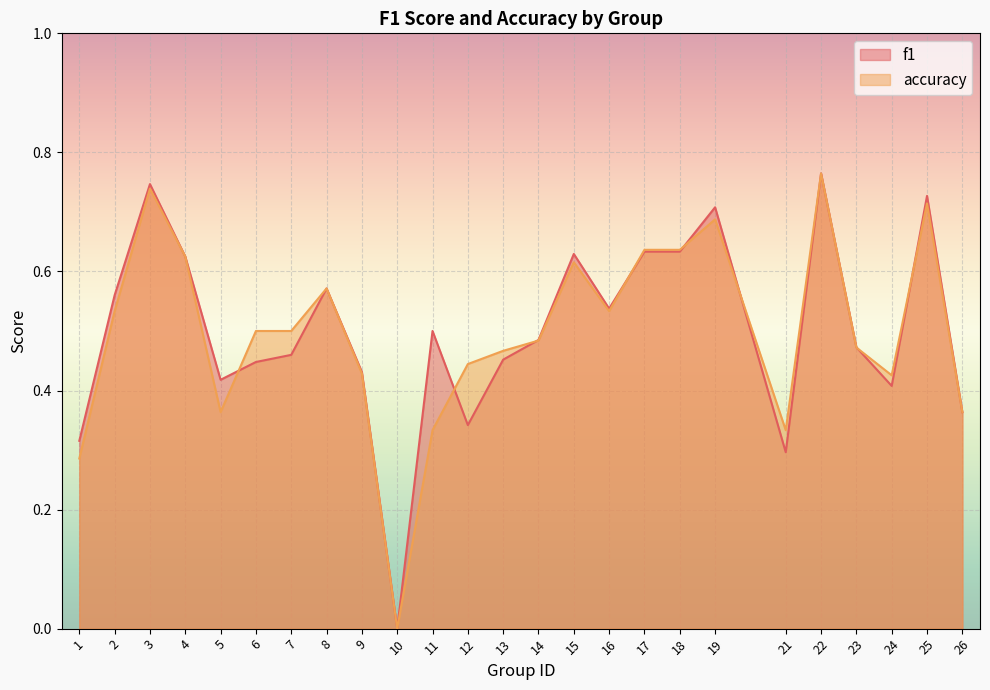

What is the difference between the second highest and second lowest values in the accuracy series?

0.5